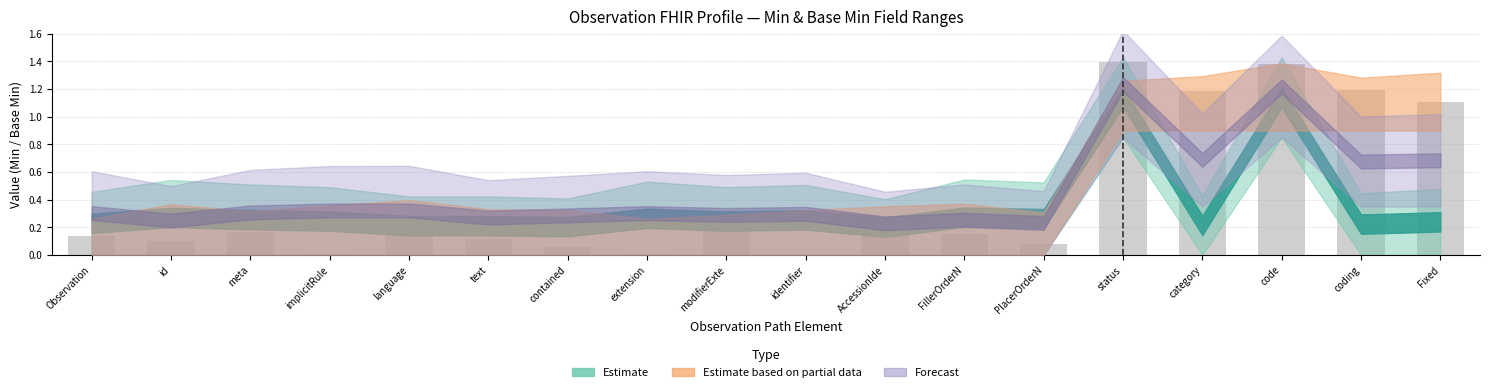

Which has a higher value, extension or category?

category